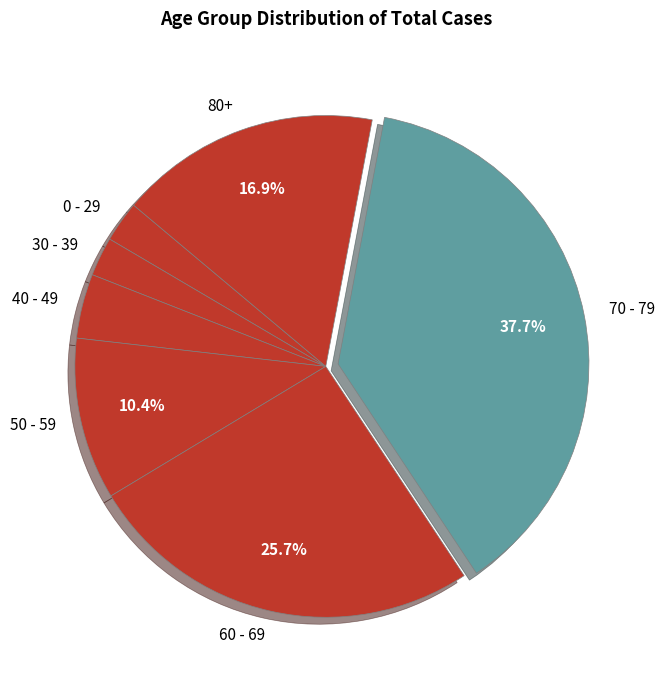

Which category has the biggest portion of the pie?

70 - 79